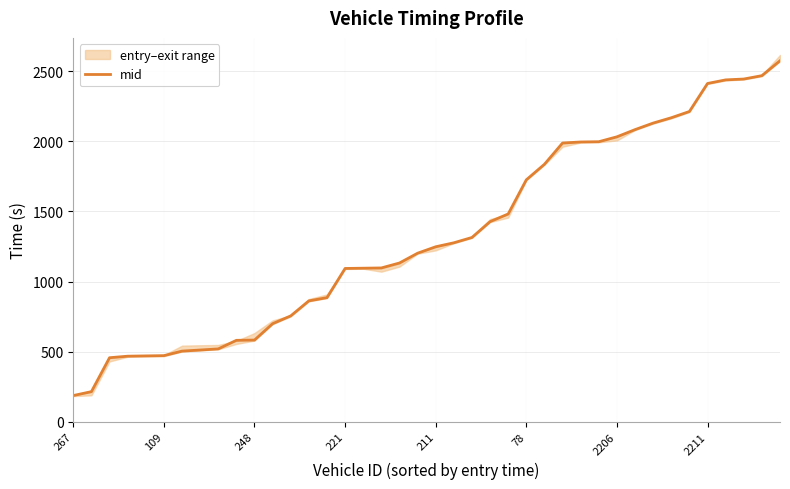

True or false: the data has more than 0 interior local peaks.

False